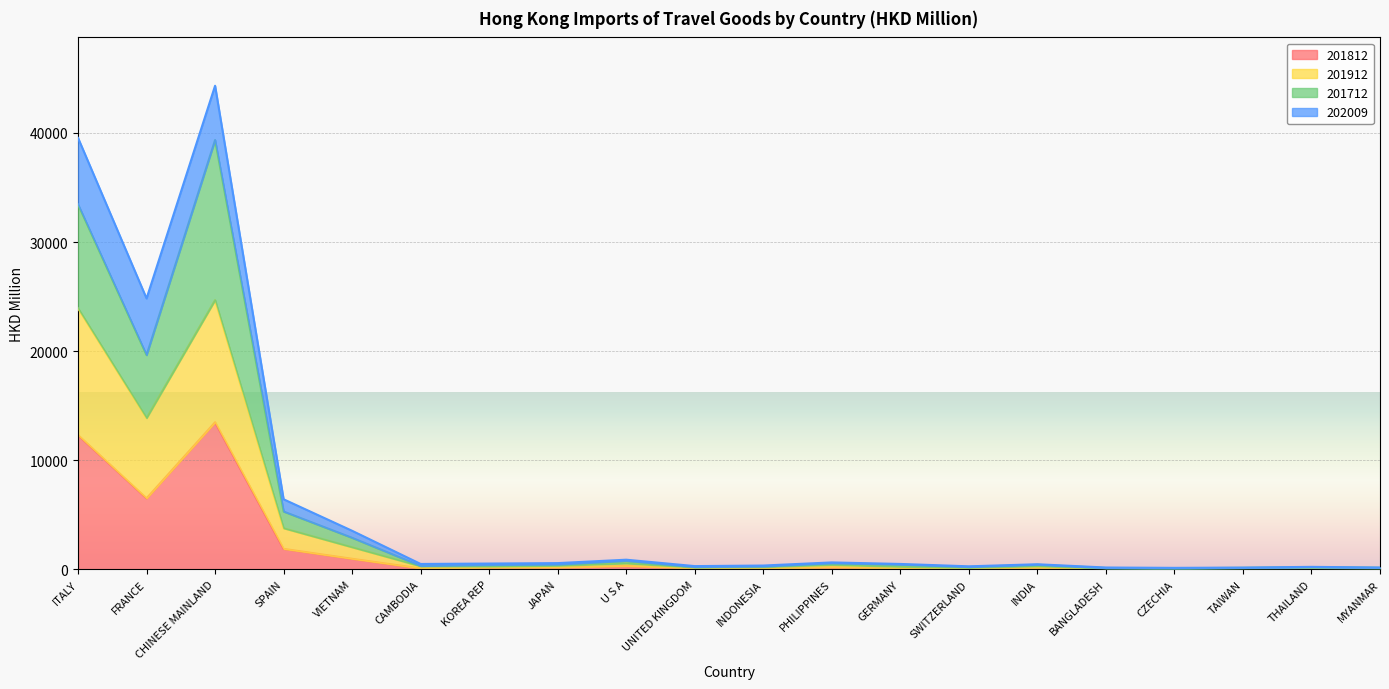

What is the label of the 19th point from the left?

THAILAND